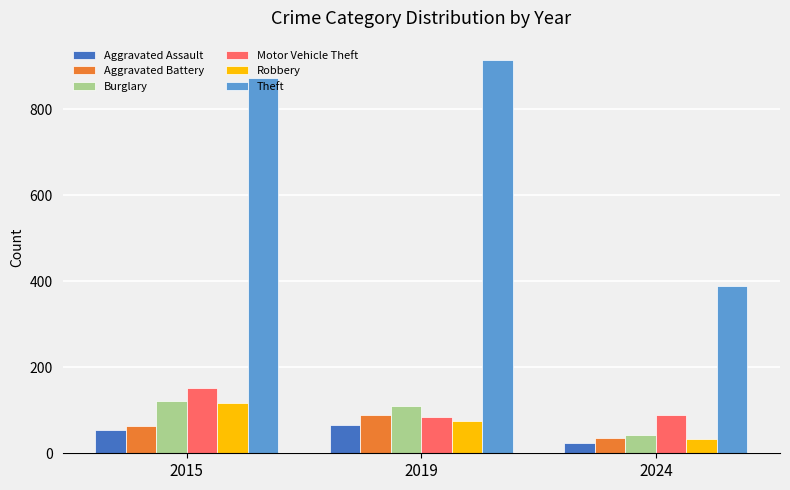

Reading left to right, transcribe all the data shown in this chart.

Aggravated Assault: 54	65	25
Aggravated Battery: 64	88	35
Burglary: 121	110	43
Motor Vehicle Theft: 152	84	90
Robbery: 117	75	34
Theft: 874	914	388